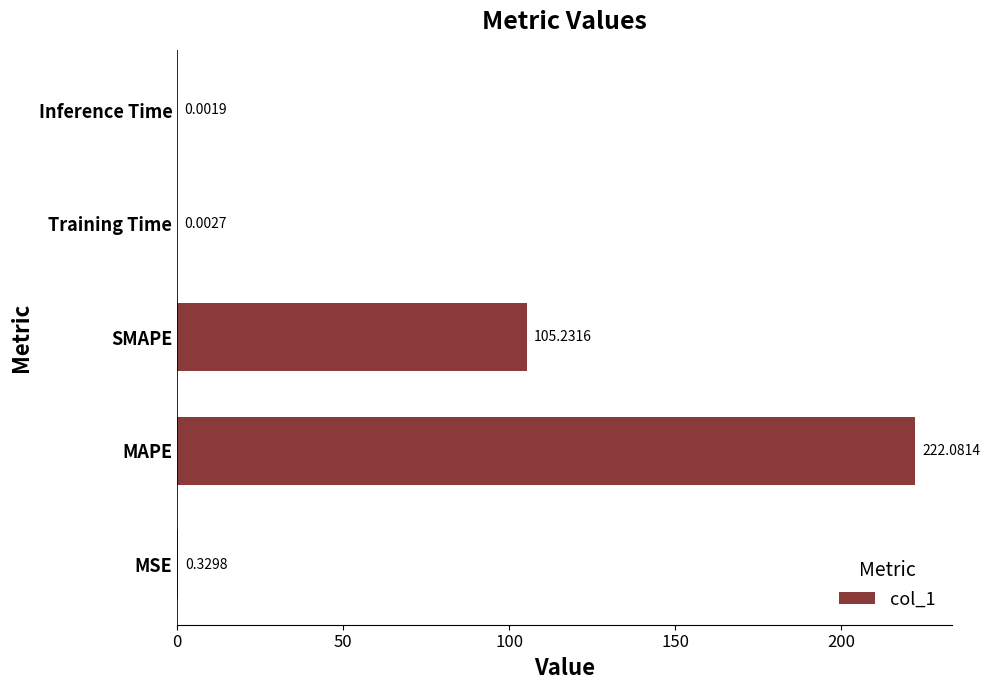

Where is the data nearest to the value 111?

SMAPE